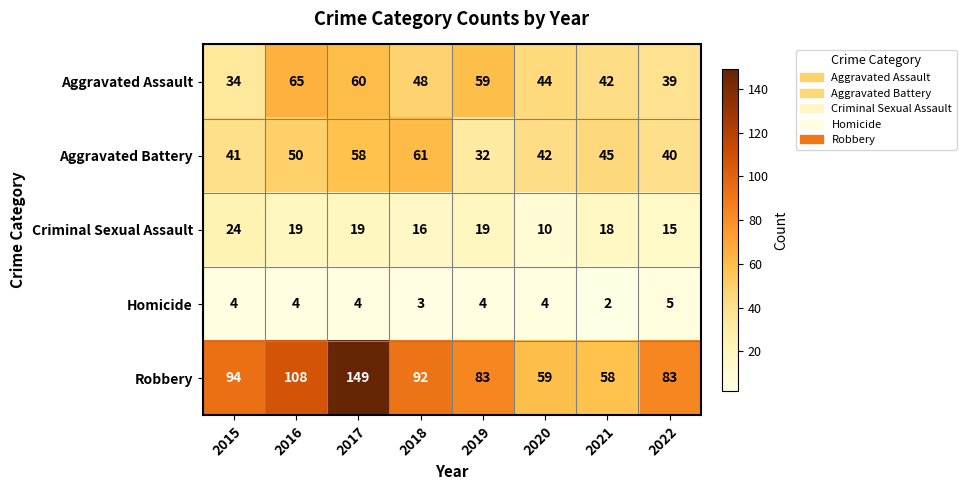

Which series has the largest total across all categories?

Robbery